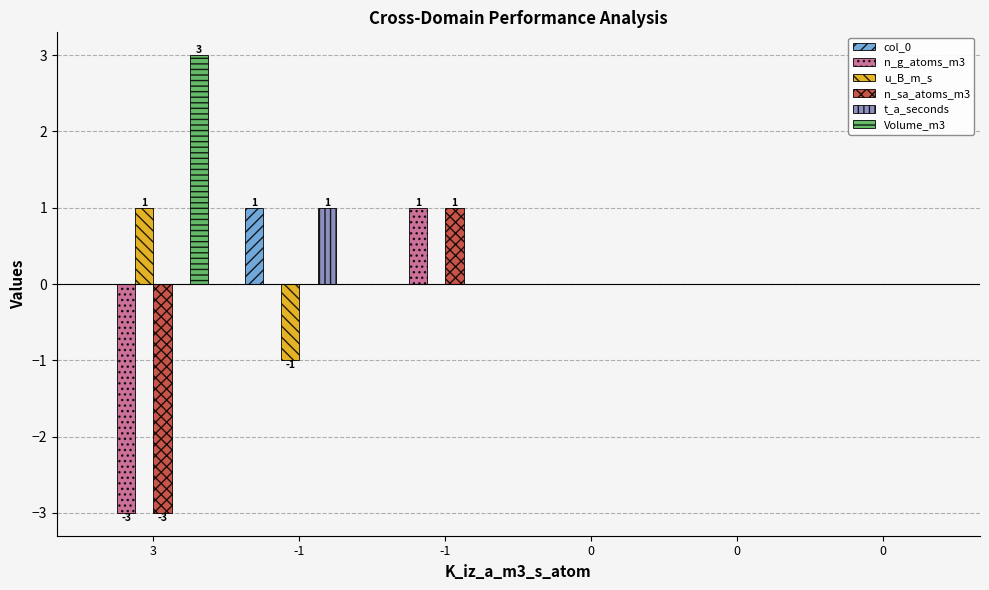

Is the value of t_a_seconds at 0 greater than the value of n_g_atoms_m3 at 0?

No